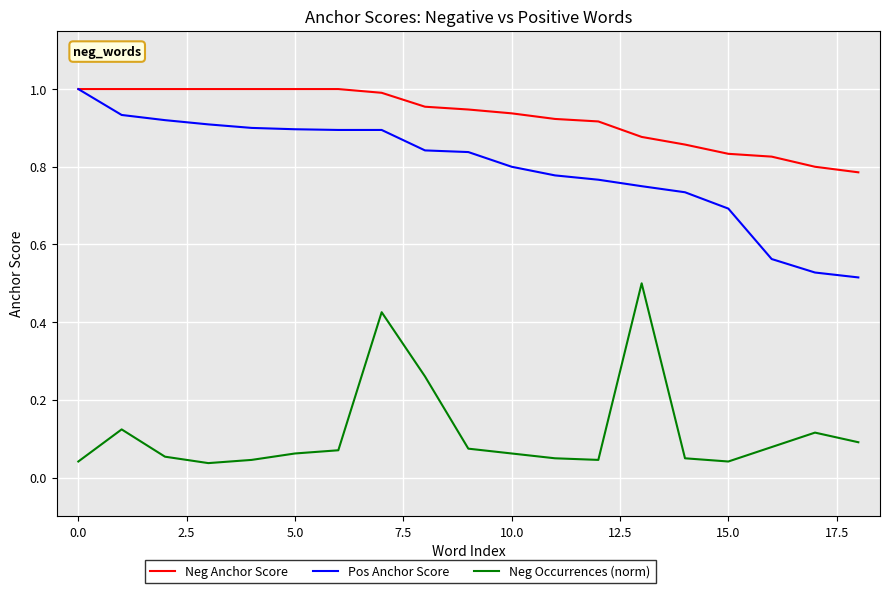

What is the difference between the maximum and second lowest values in the Neg Anchor Score series?

0.2